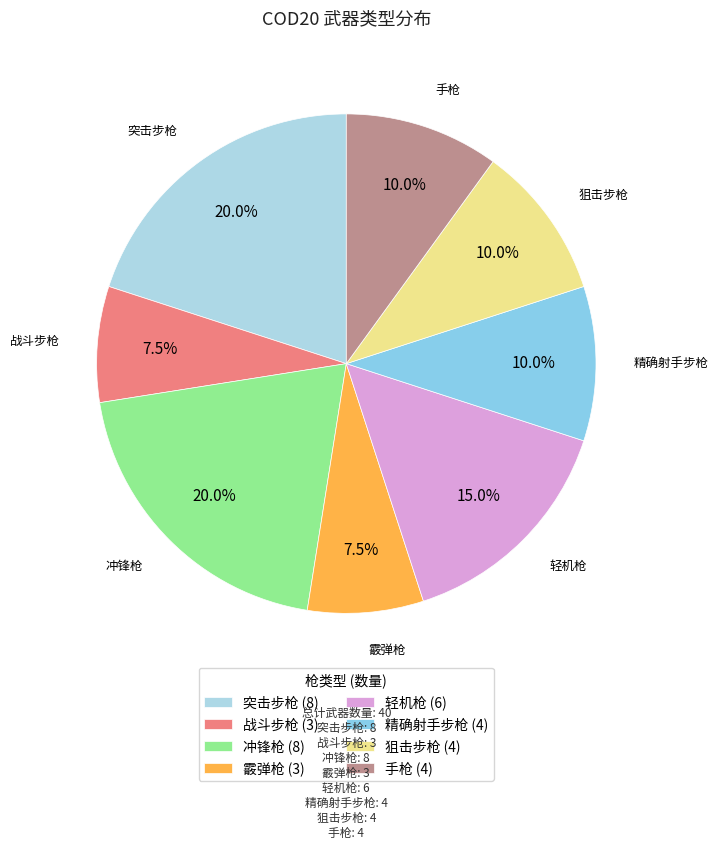

Do 突击步枪 and 精确射手步枪 together represent more than half of the pie?

No